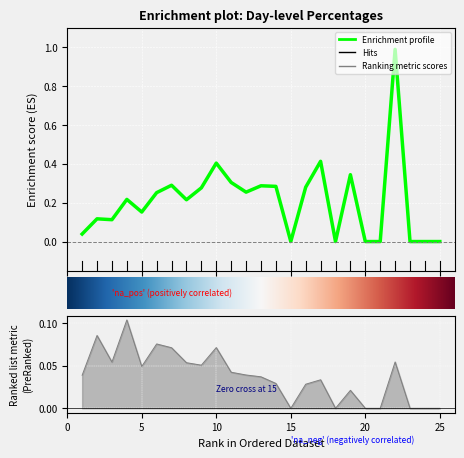

How many lines are shown in the chart?

2